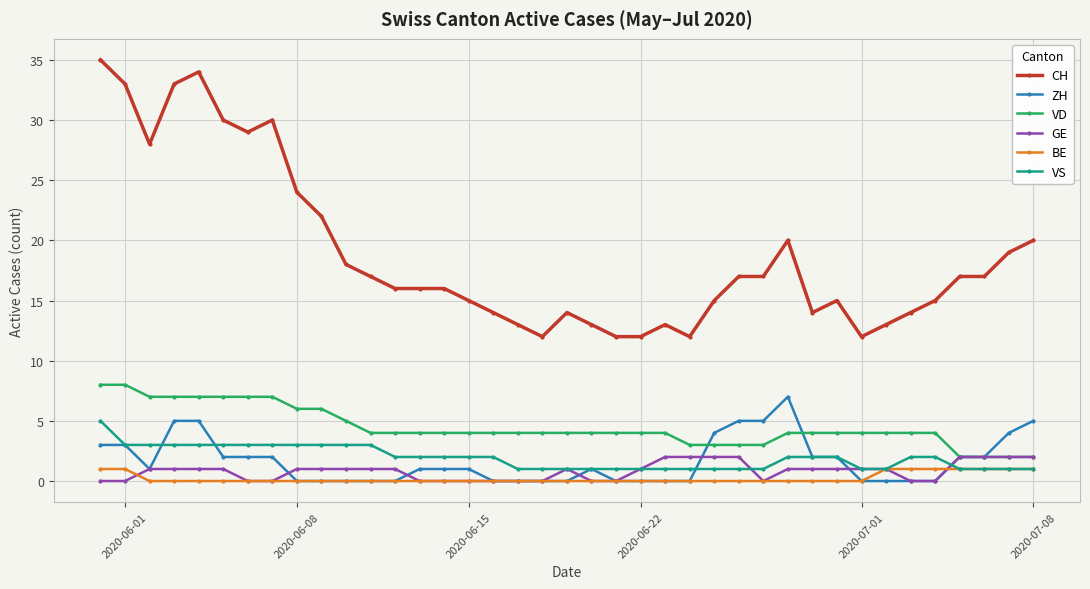

True or false: VS and CH intersect in this chart.

False